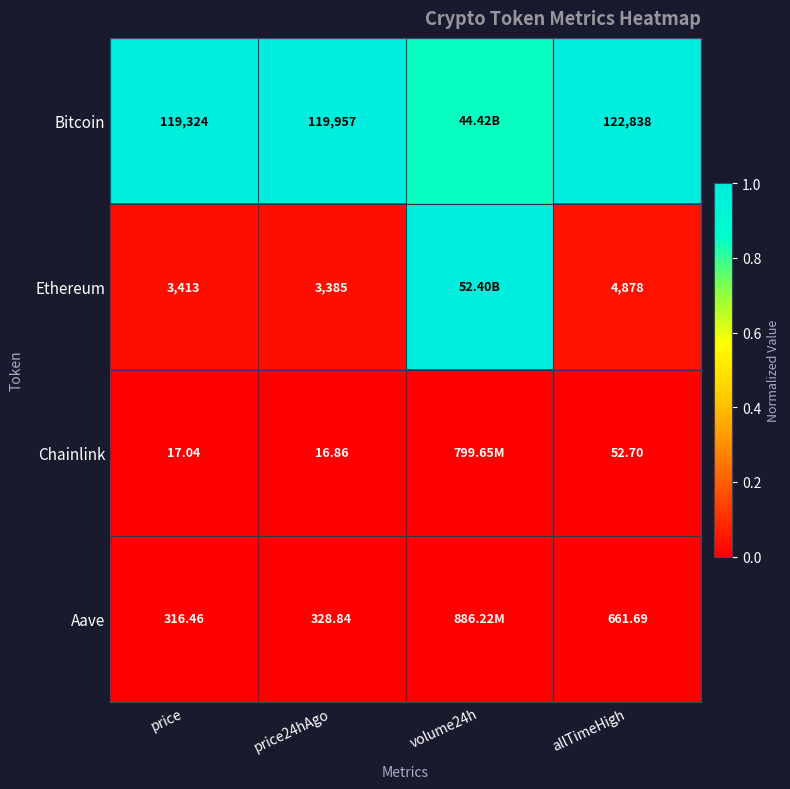

At price, list the series in order from smallest to largest.

Chainlink, Aave, Ethereum, Bitcoin